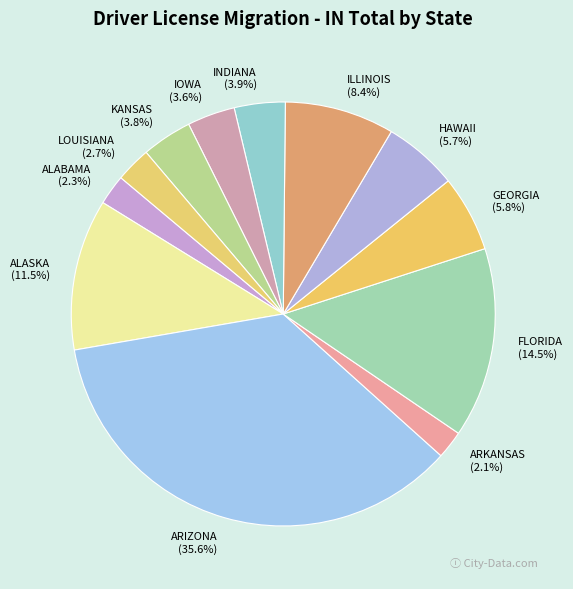

Approximately how many times larger is the value at FLORIDA compared to ILLINOIS?

1.7